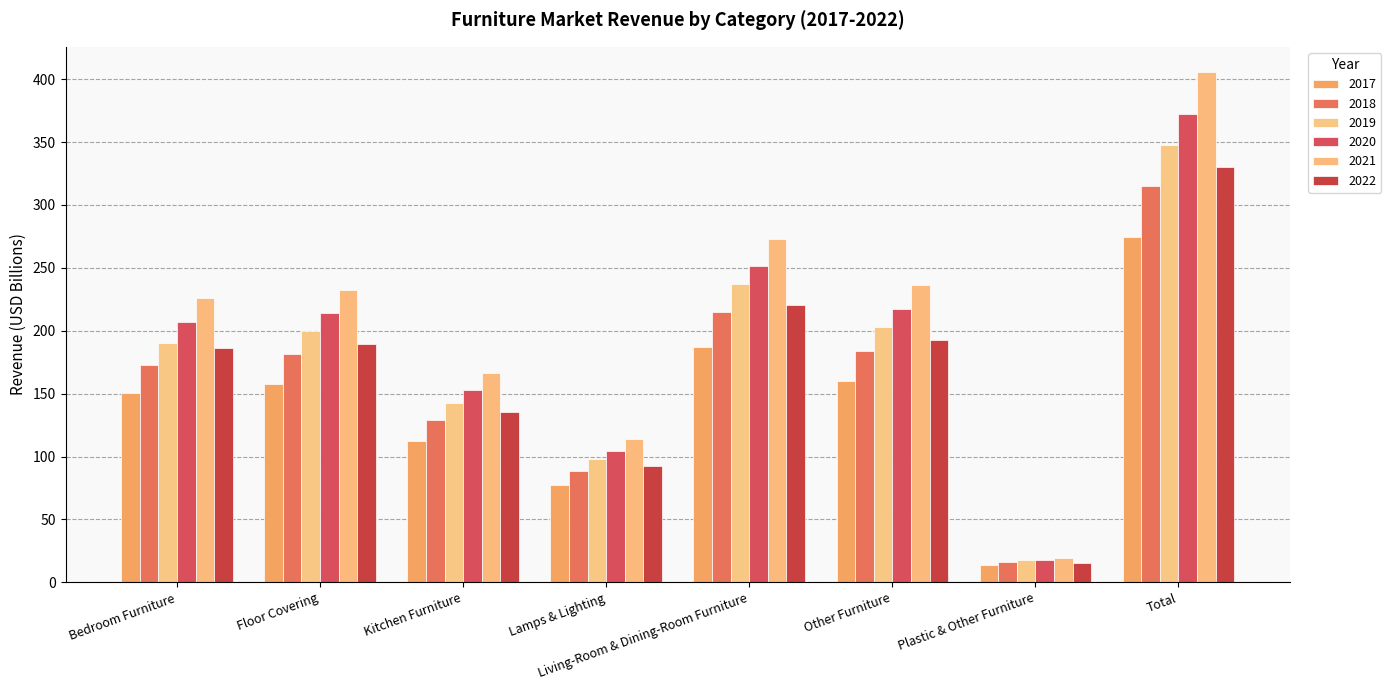

Are the bars horizontal?

No